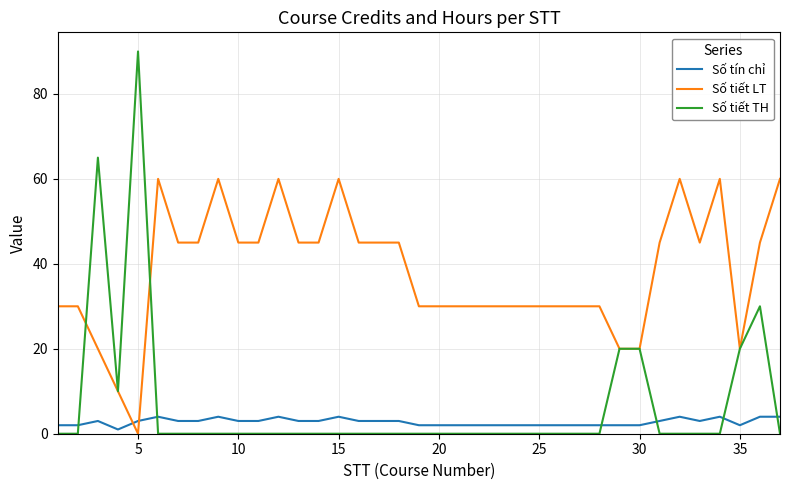

Which series has the largest range (max minus min)?

Số tiết TH